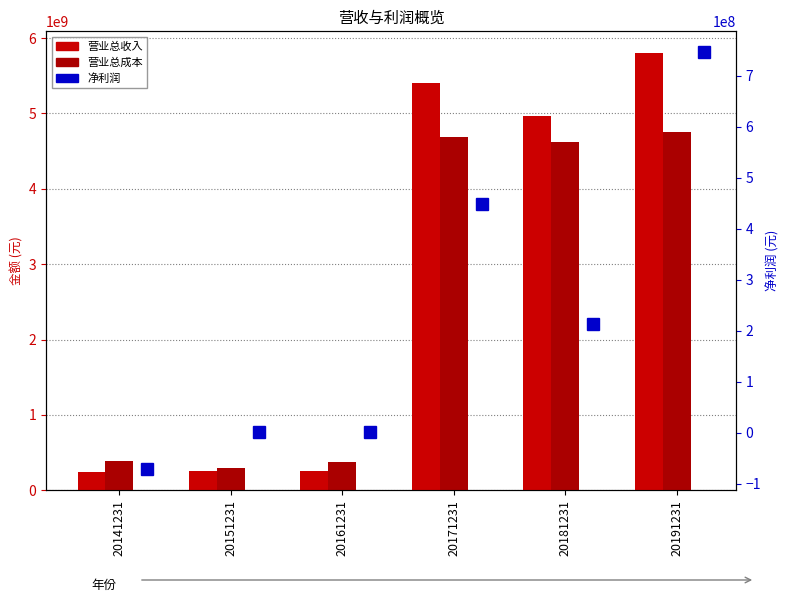

How many data points in 营业总收入 are above 4971976123?

3